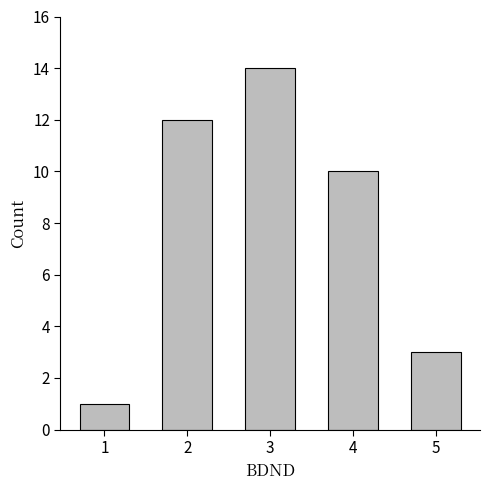

What is the ratio of the value at 2 to the value at 4?

1.2